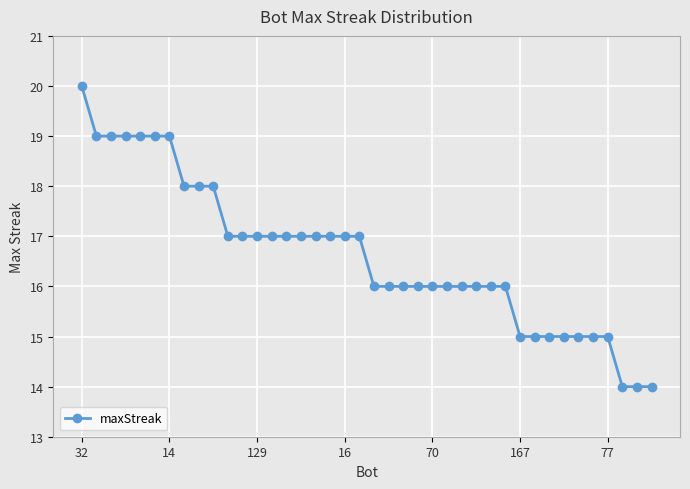

What is the value of the 7th point from the left?

19